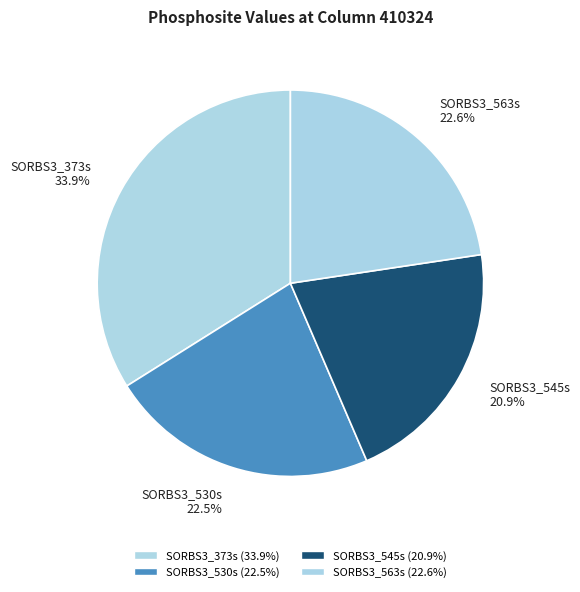

Does SORBS3_563s represent more than half of the total?

No